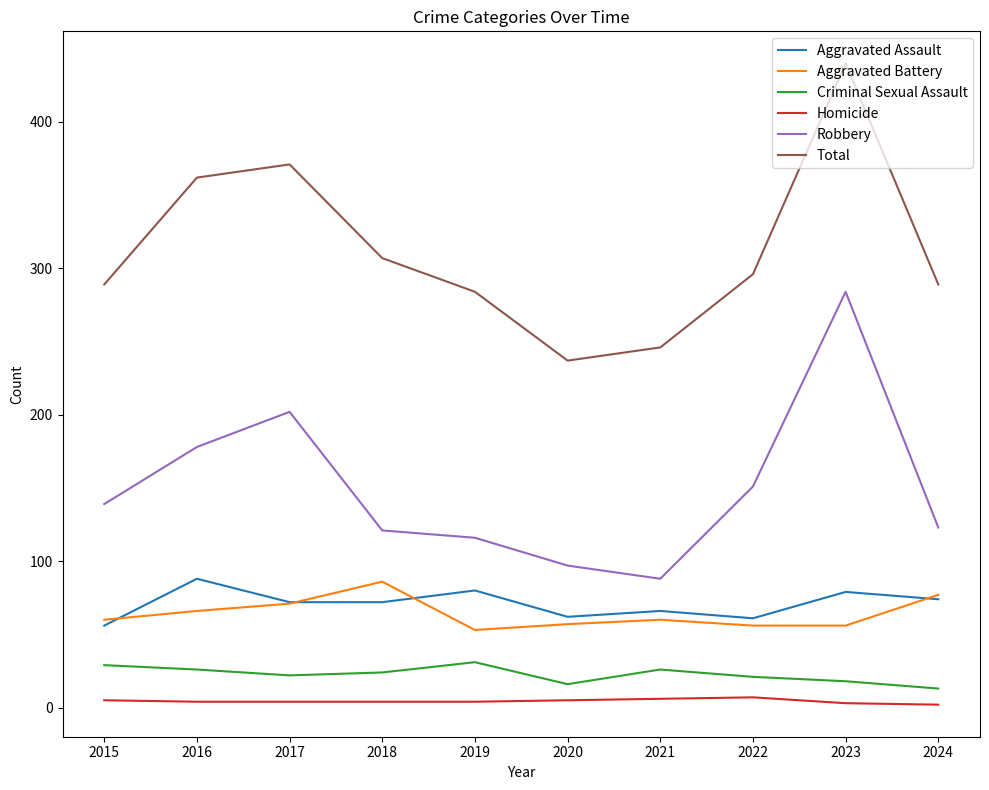

True or false: Homicide and Total cross at least once.

False